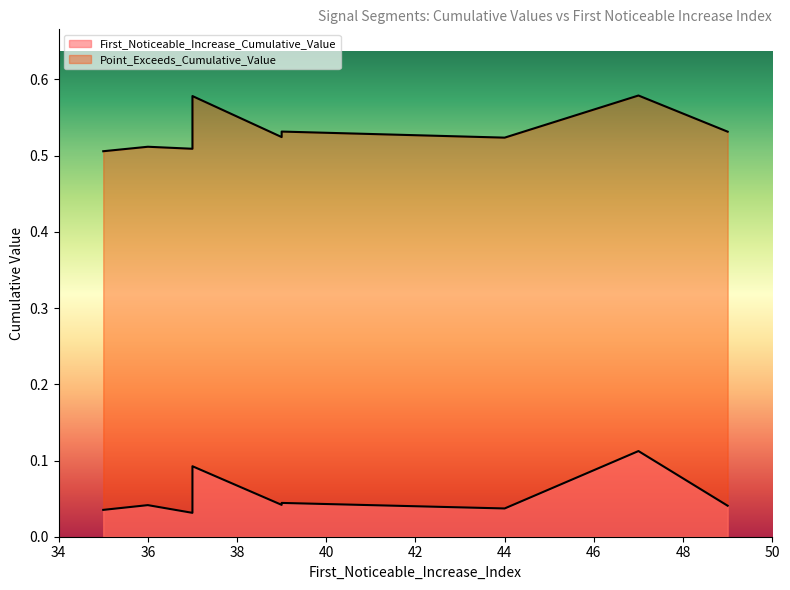

Which series changed the most between 37 and 37?

Point_Exceeds_Cumulative_Value